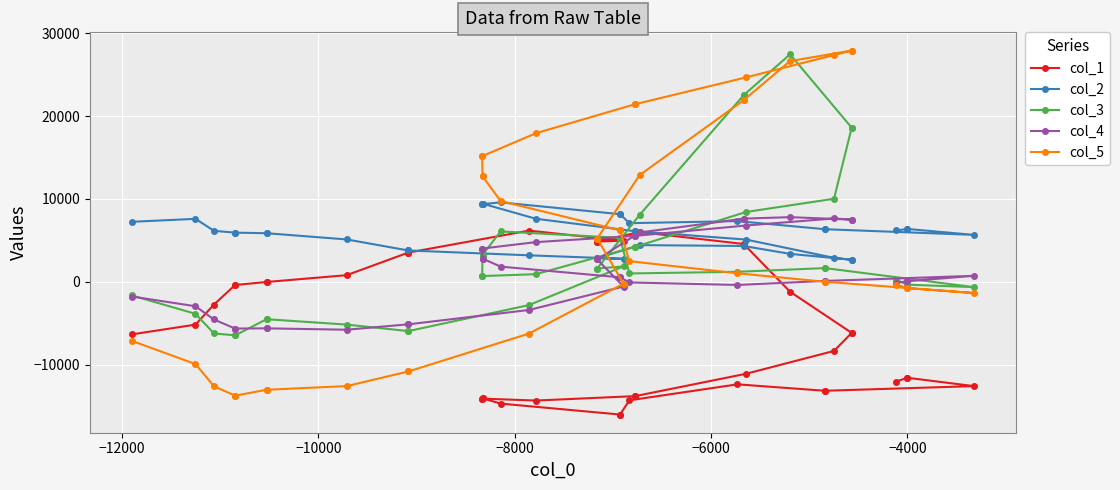

What is the value of the col_3 point at the 37th from the left?

-6475